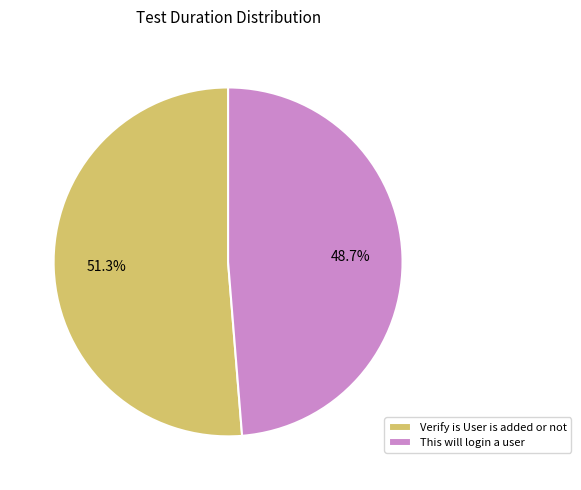

Between This will login a user and Verify is User is added or not, which is larger?

Verify is User is added or not